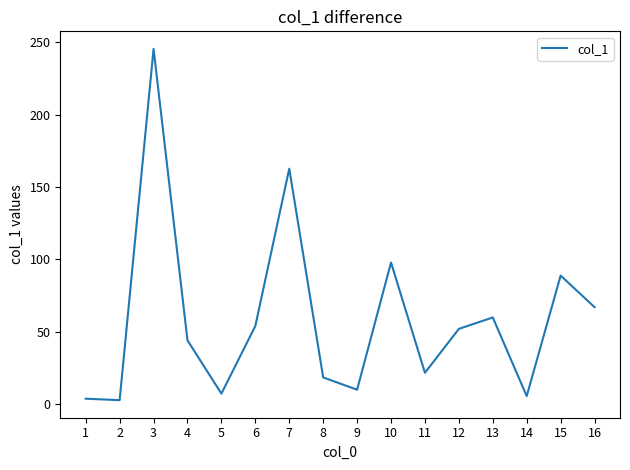

What is the difference between the second highest and minimum values?

159.8